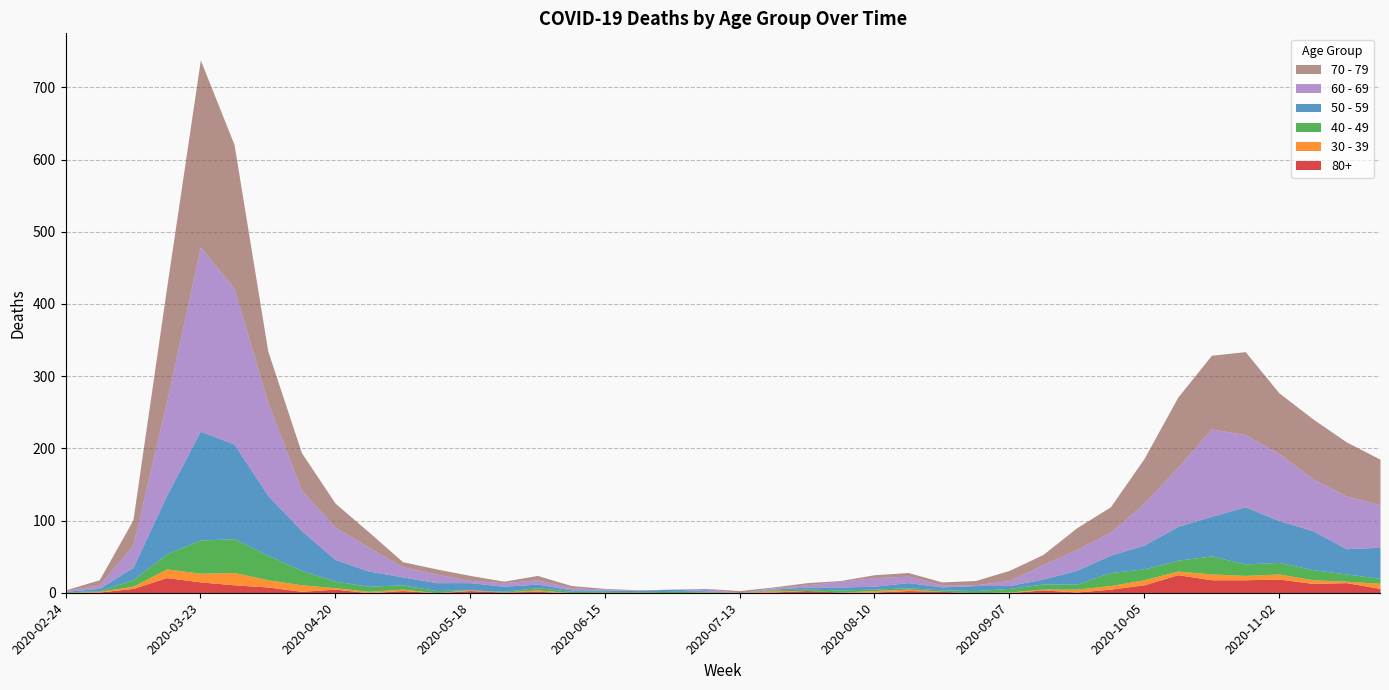

Which series has the largest range (max minus min)?

70 - 79